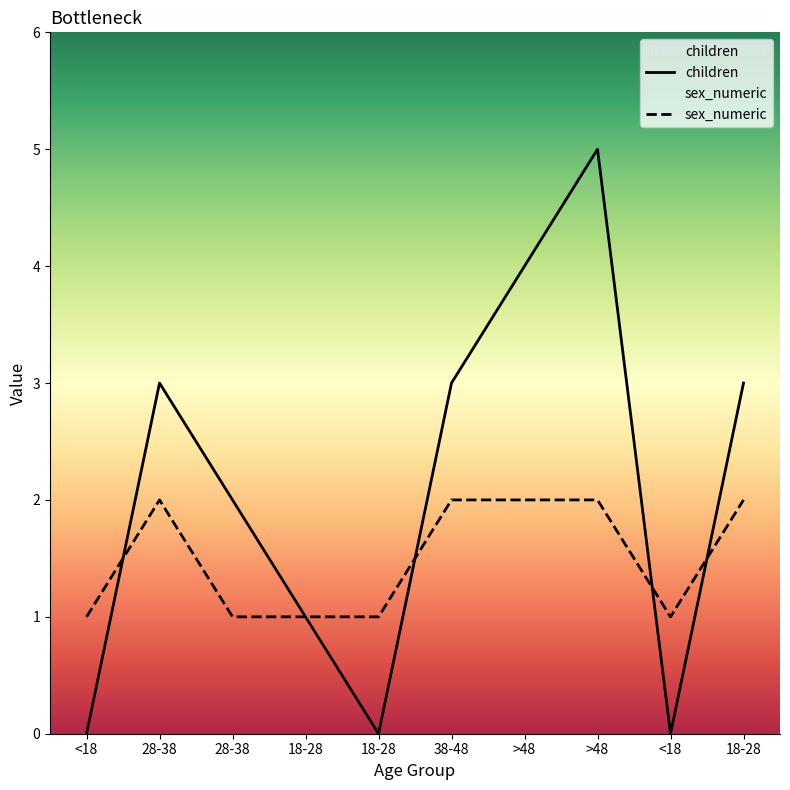

At which label is sex_numeric closest to 1?

<18